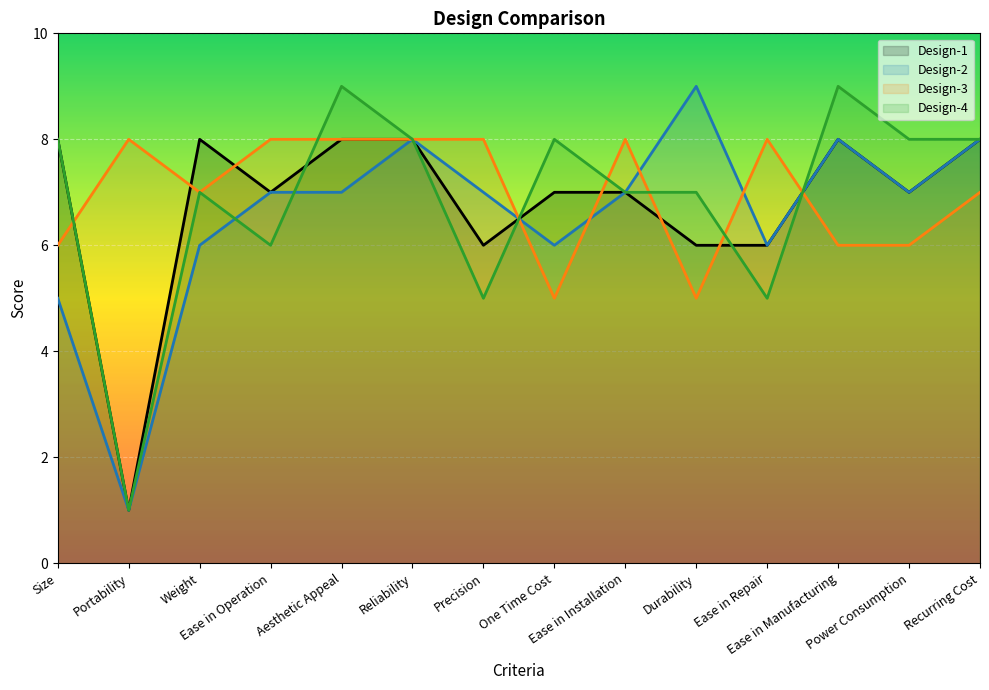

How many interior local valleys does the Design-3 series have?

3